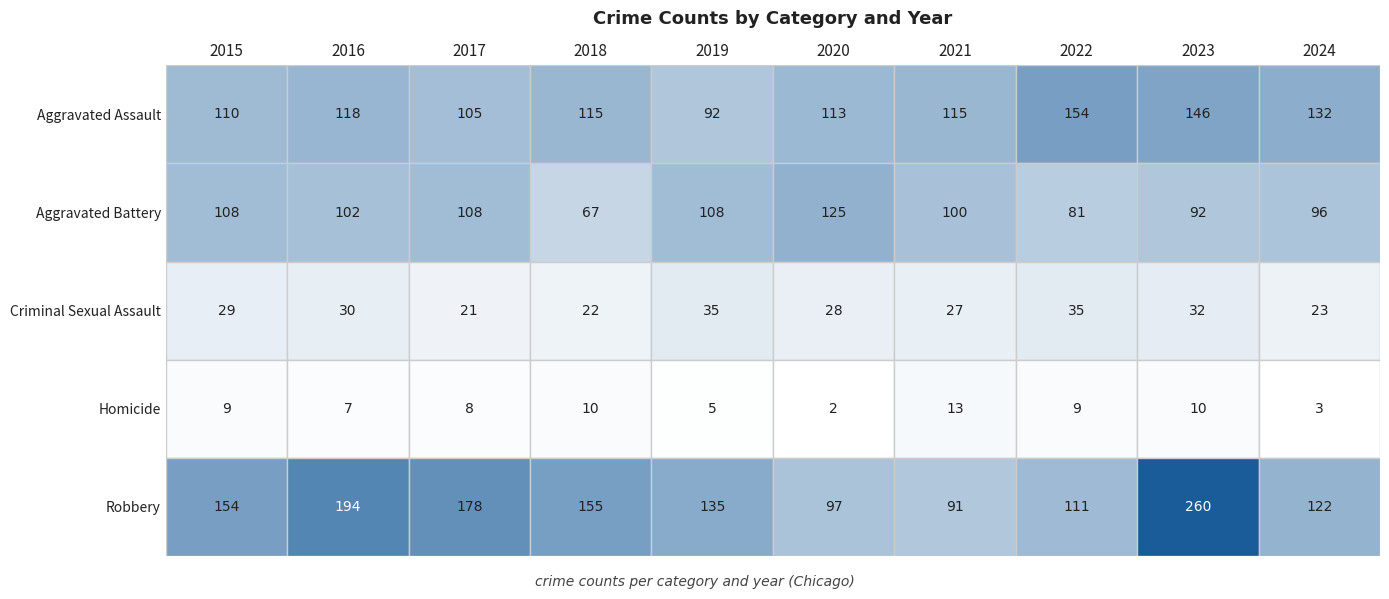

How many data points in Aggravated Assault are less than 115?

4